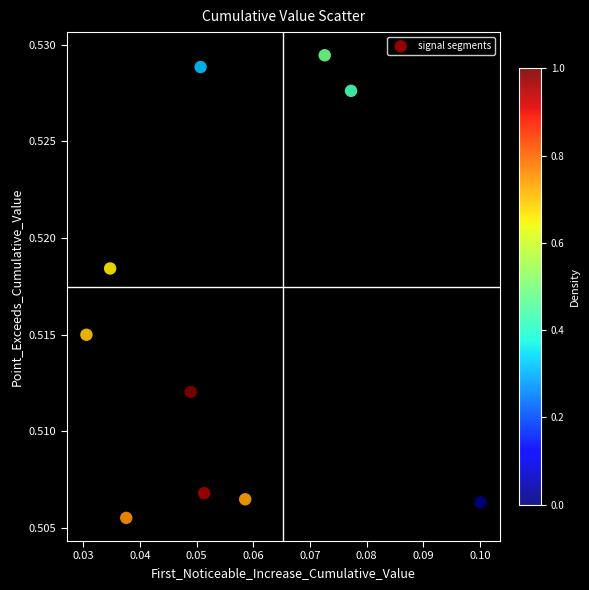

How many points are shown in the scatter plot?

10